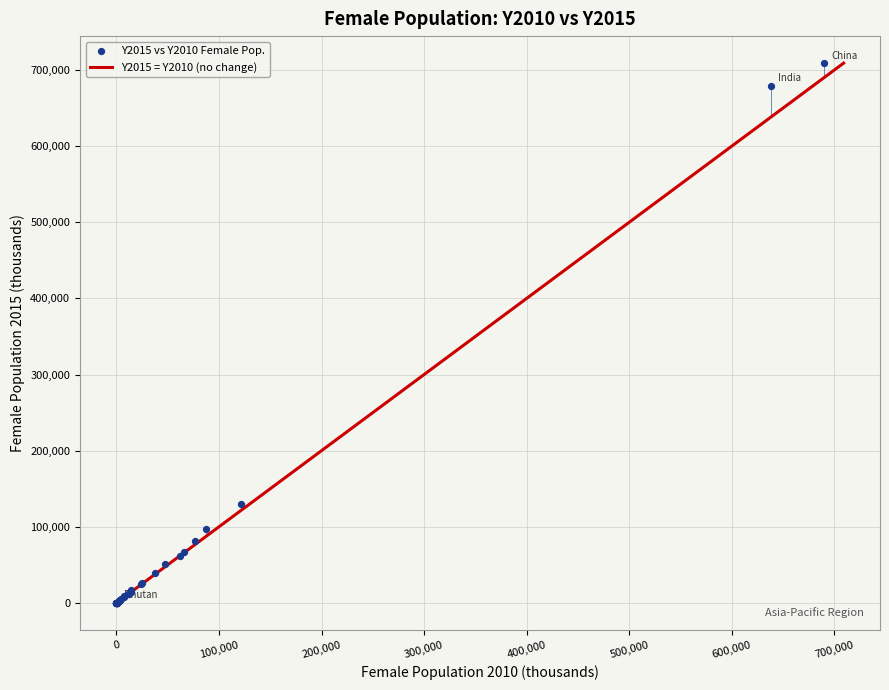

What Y value in the scatter plot is closest to 354515?

129688